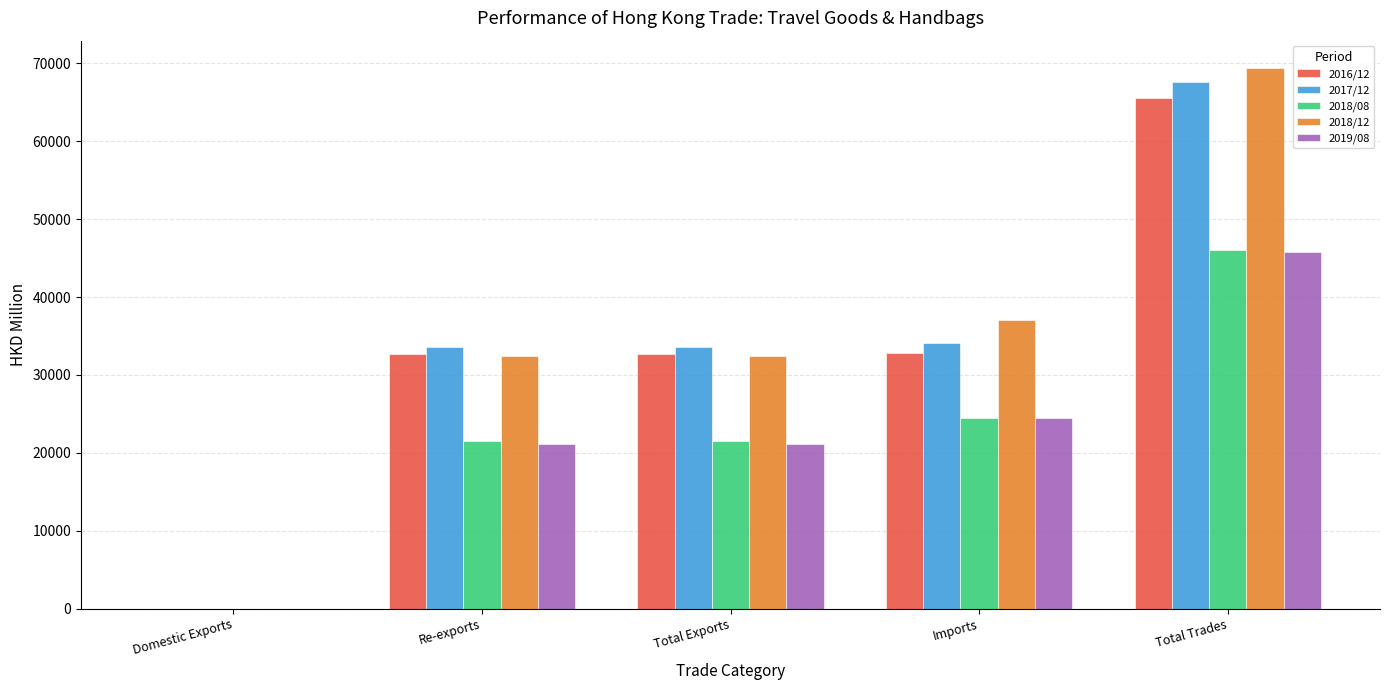

What is the total value across all series at Total Trades?

294335.3